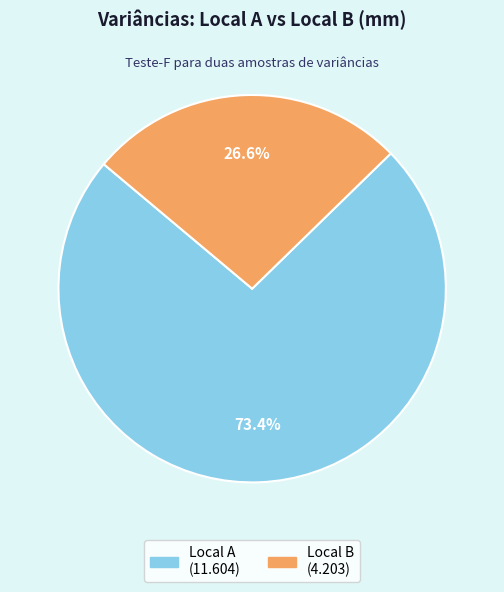

Rank the categories by value from highest to lowest.

Local A, Local B